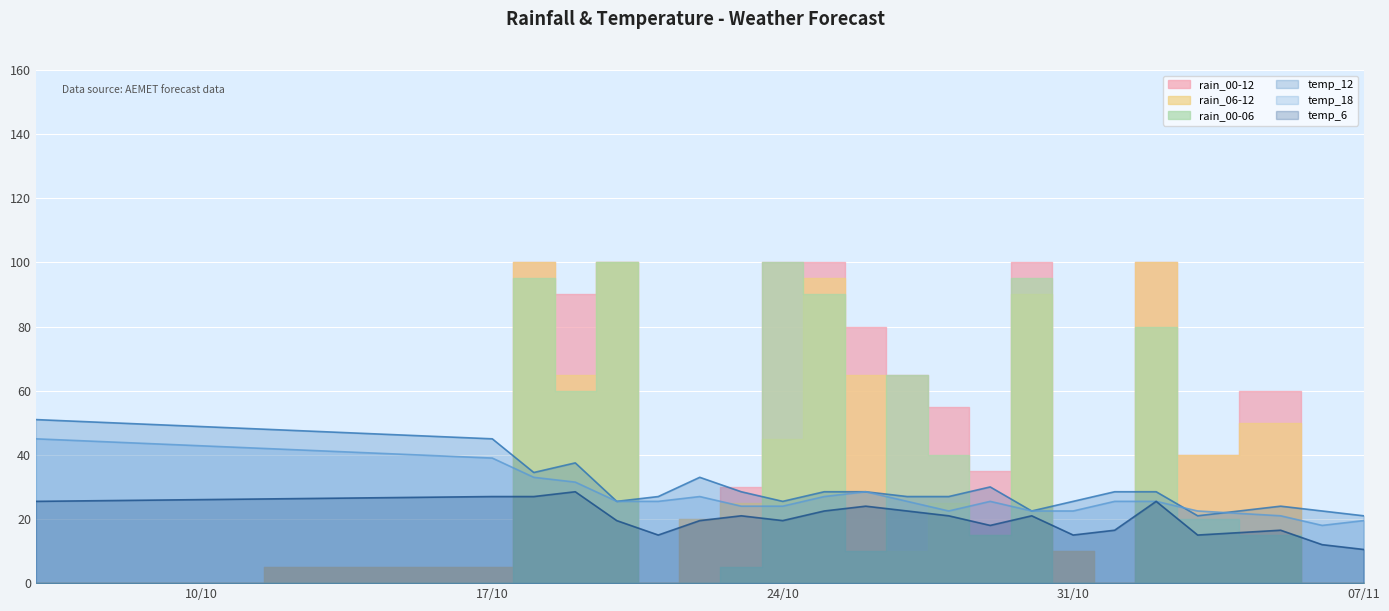

Which series has the widest spread of values?

temp_12